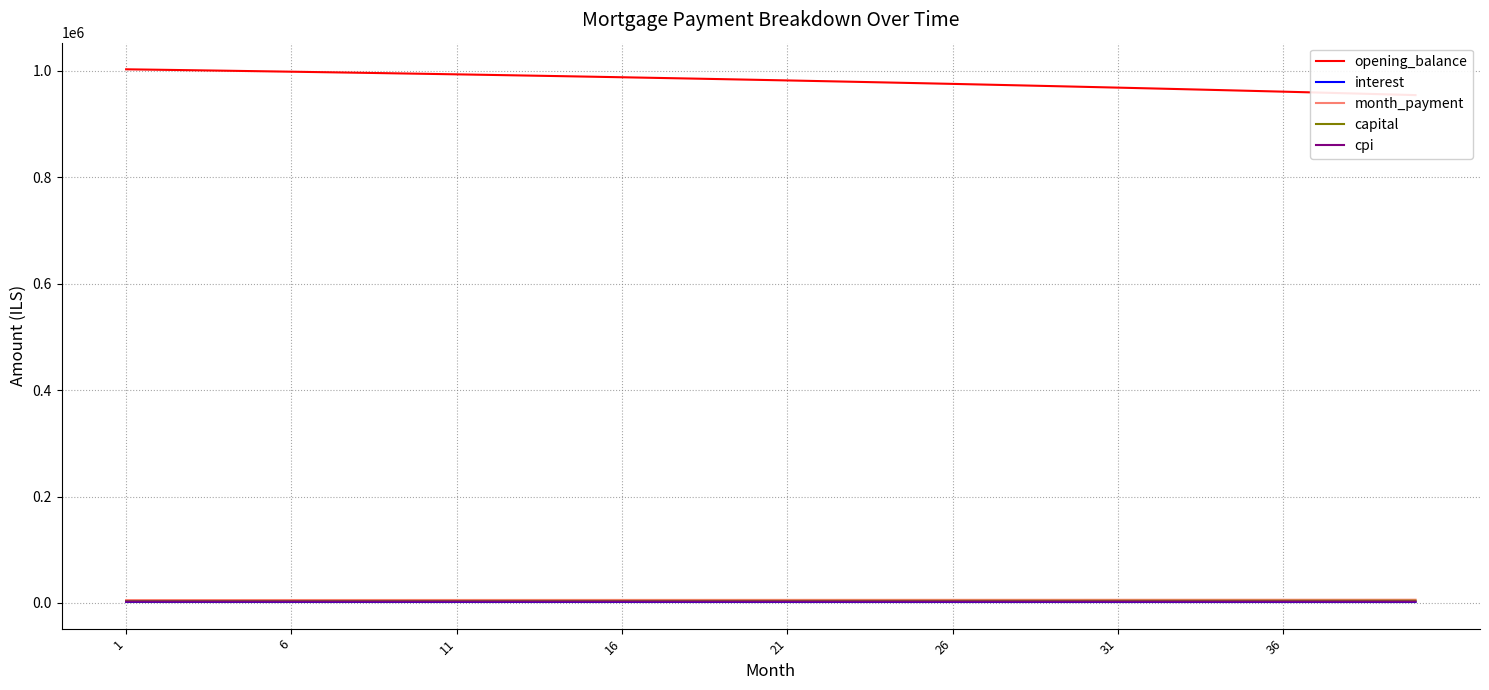

What is the difference between the second highest and second lowest values in the opening_balance series?

45981.7